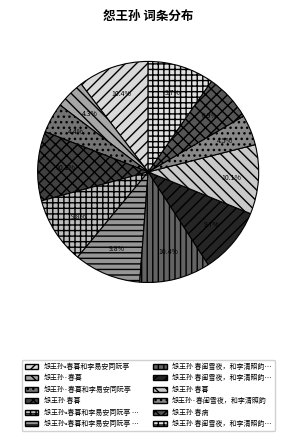

Which slice is the largest?

怨王孙 春闺雪夜，和李清照韵二首